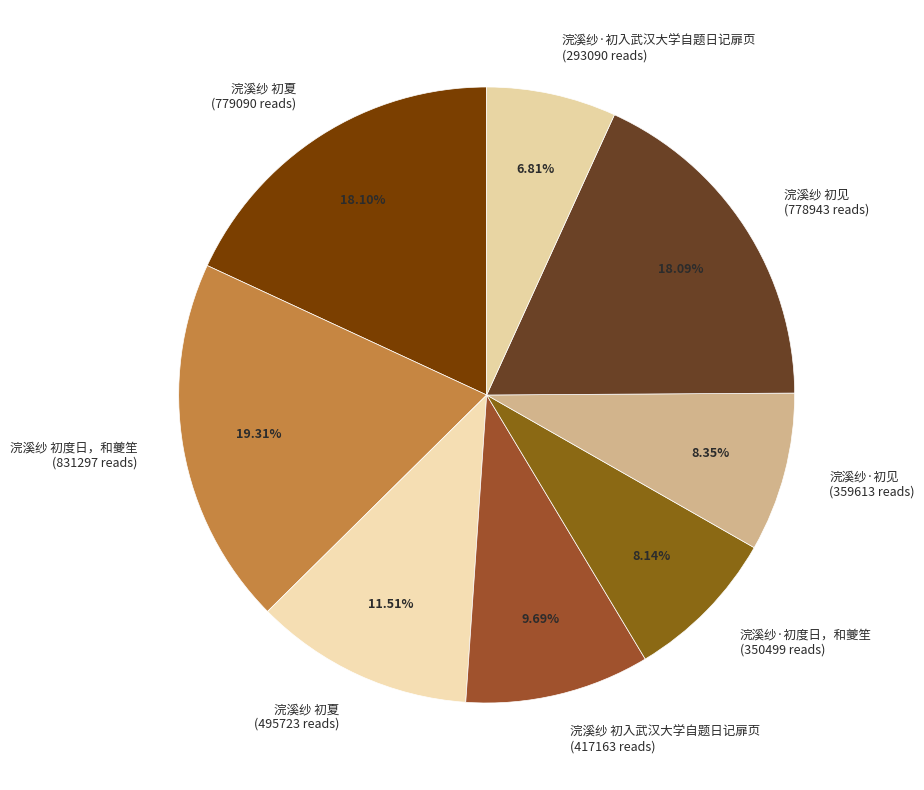

Is there any slice that represents more than half of the pie?

No